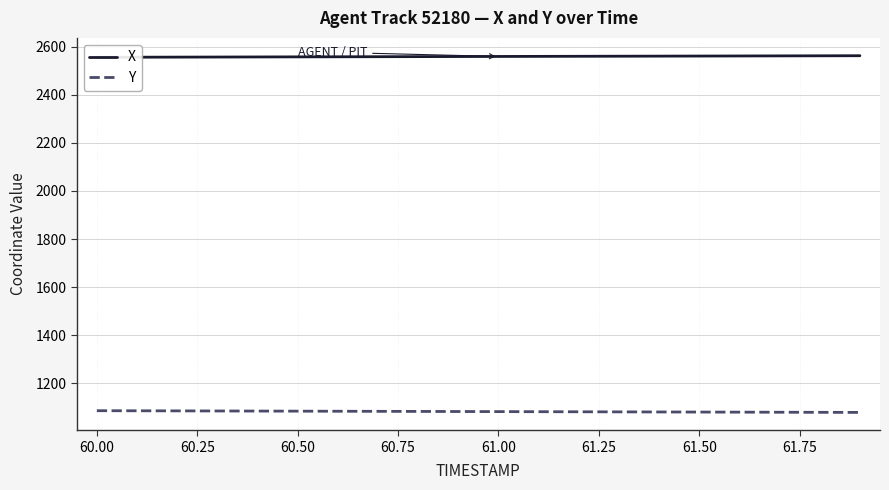

What is the highest value of the Y series?

1086.2